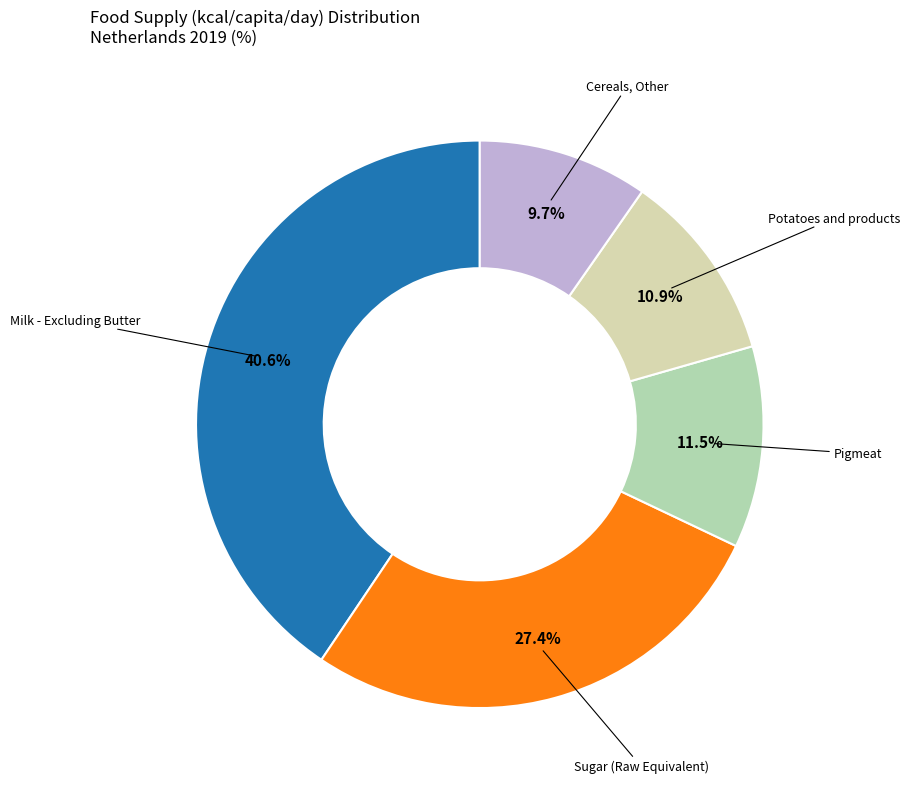

Rank the categories by value from highest to lowest.

Milk - Excluding Butter, Sugar (Raw Equivalent), Pigmeat, Potatoes and products, Cereals, Other